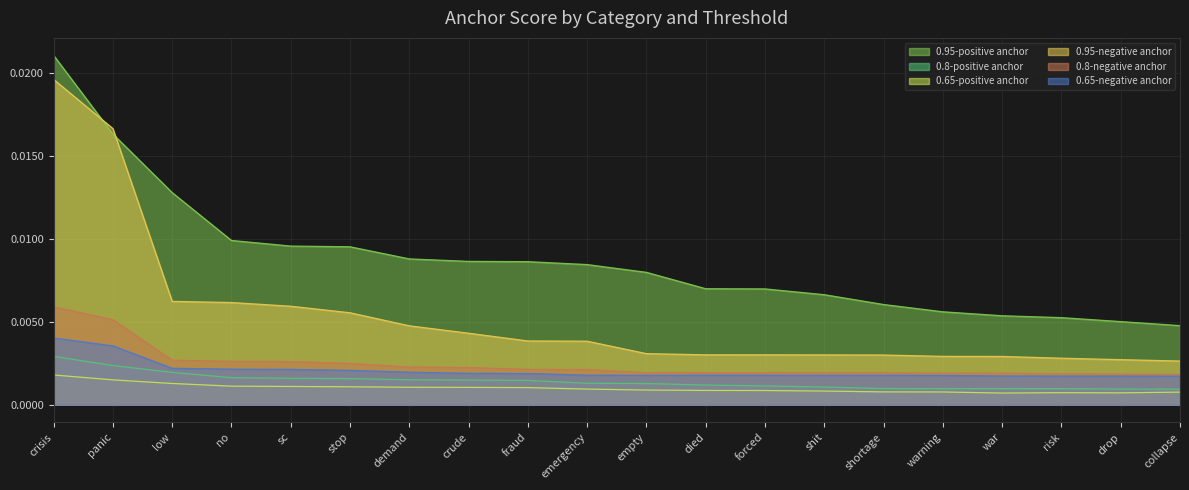

At which label does 0.8-negative anchor reach its minimum?

collapse